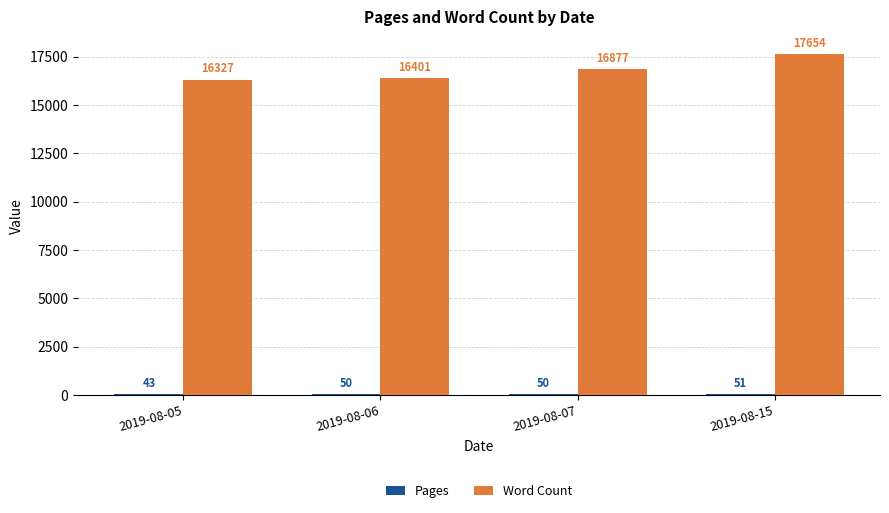

Which category has the highest value in the Word Count series?

2019-08-15